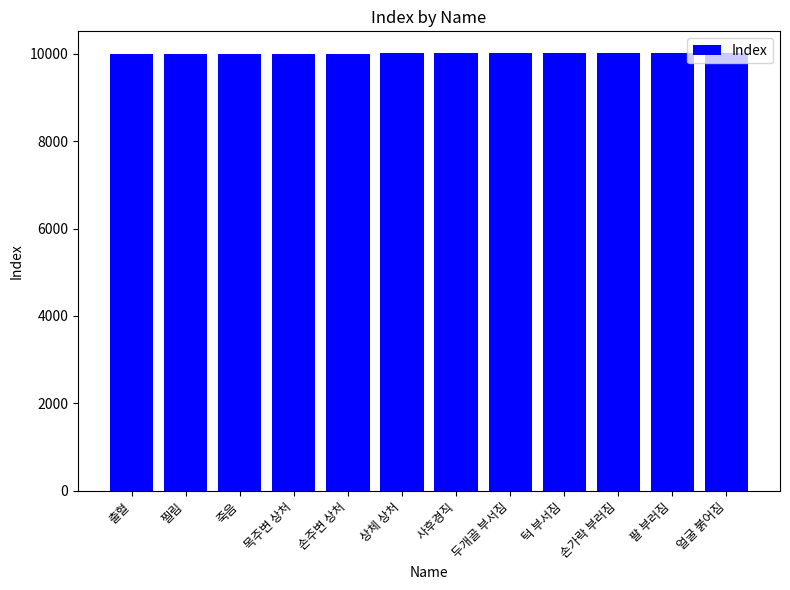

What is the maximum value shown in the chart?

10012